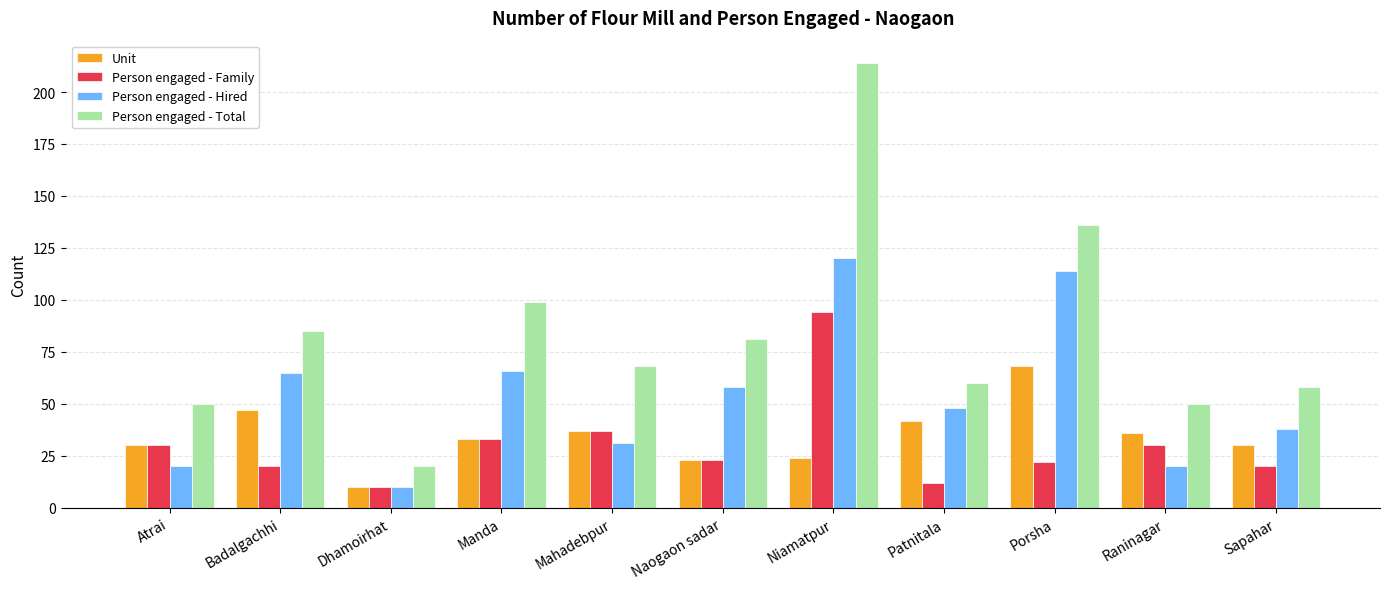

Count the number of data series in this chart.

4